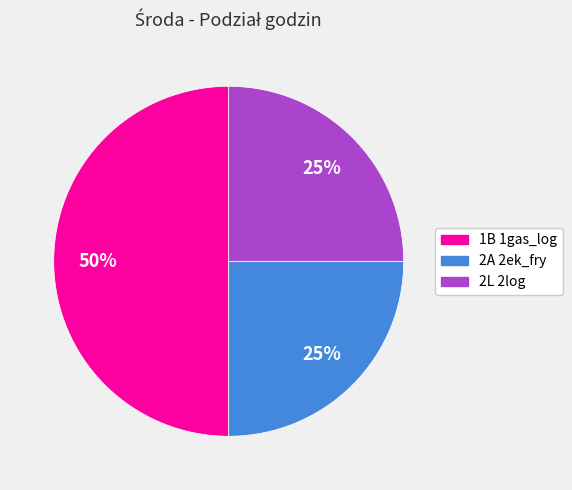

Approximately how many times larger is the value at 2L 2log compared to 1B 1gas_log?

0.5